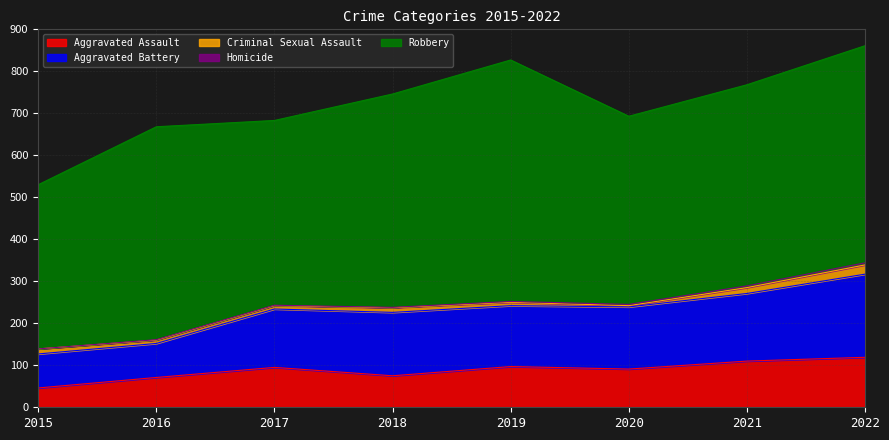

What is the total value across all series at 2016?

668